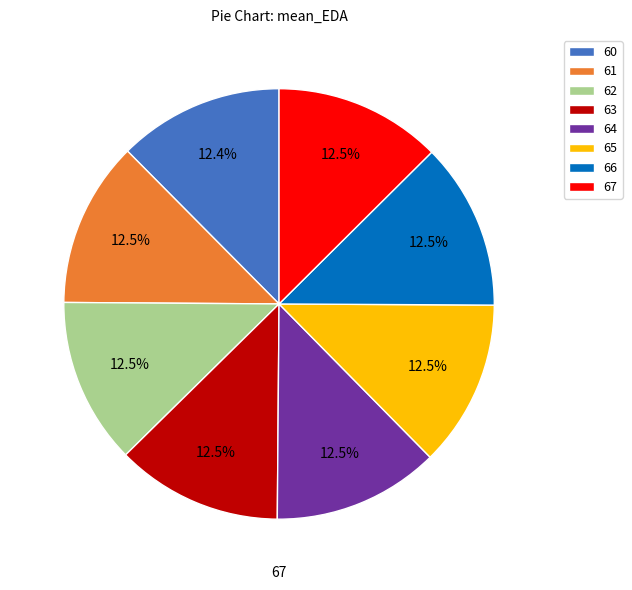

True or false: 66 accounts for 13% of the total.

True